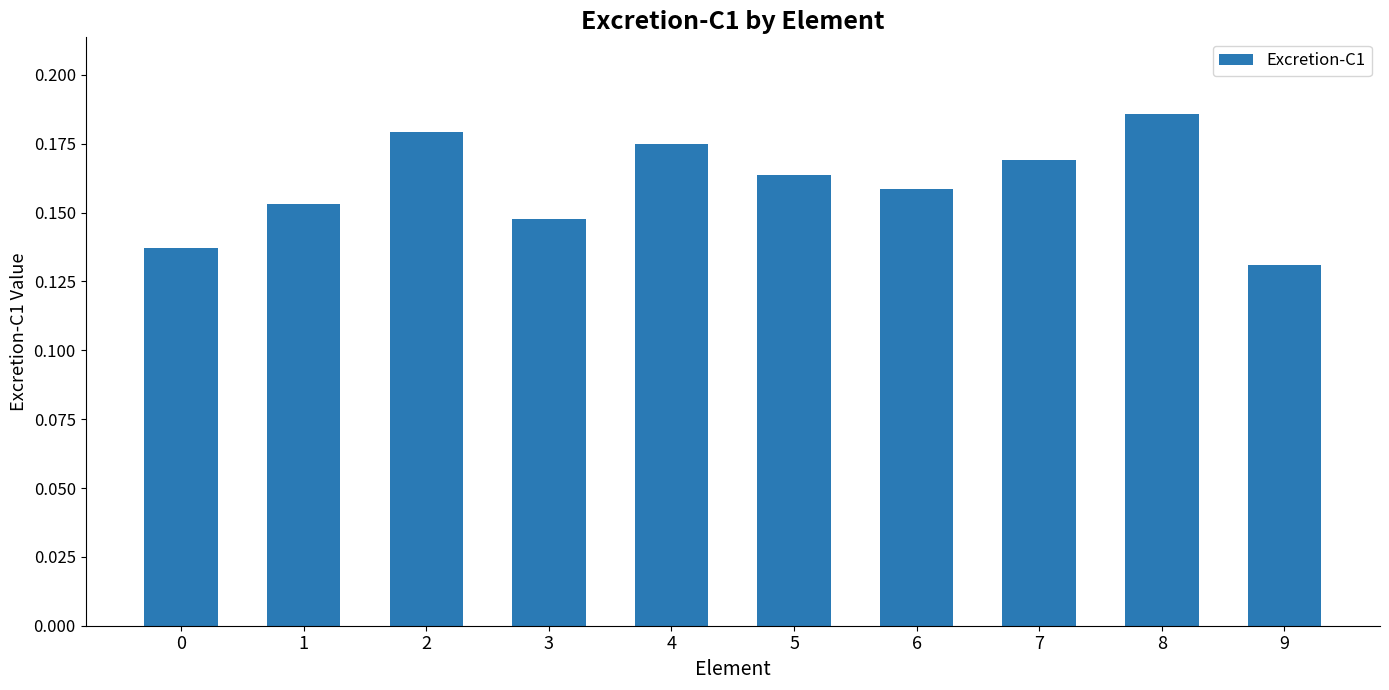

Which category has the lowest value across all series?

9